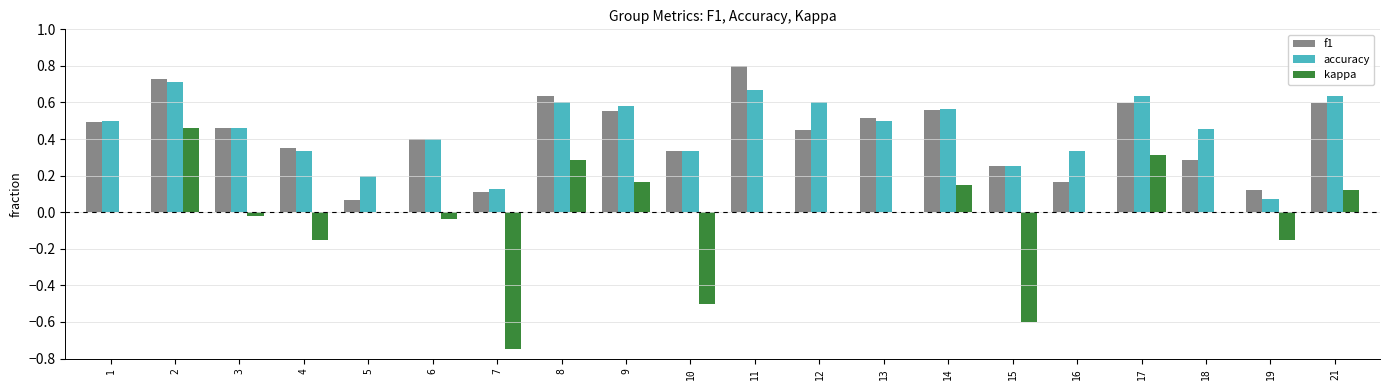

Are the bars grouped side by side (vs. stacked)?

Yes